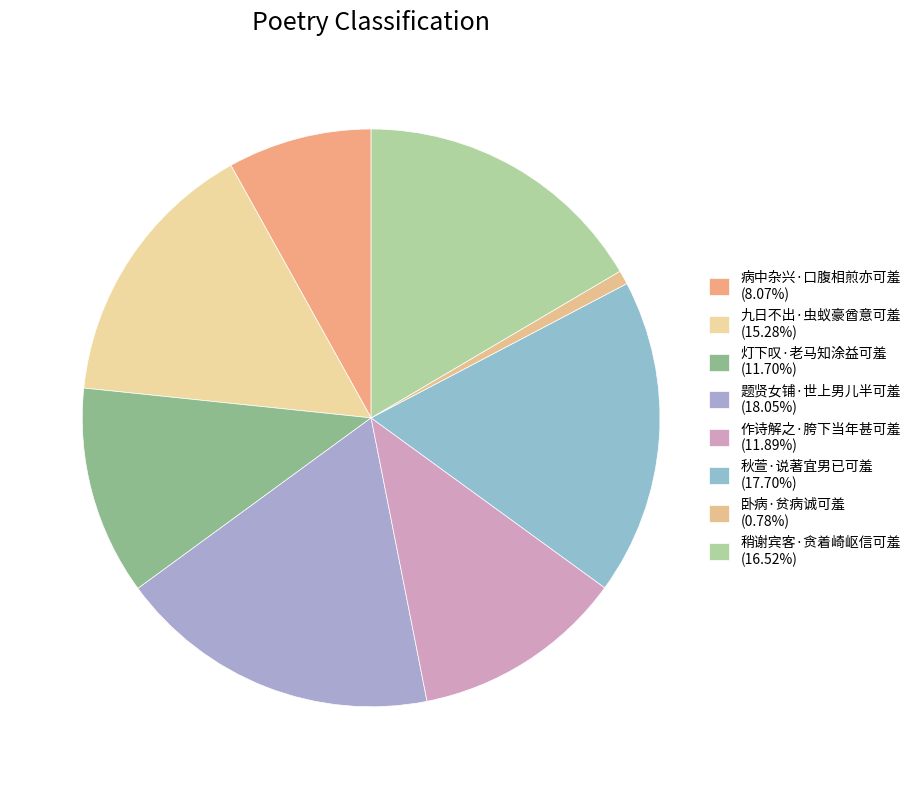

Which has a higher value, 九日不出·虫蚁豪酋意可羞 or 卧病·贫病诚可羞?

九日不出·虫蚁豪酋意可羞